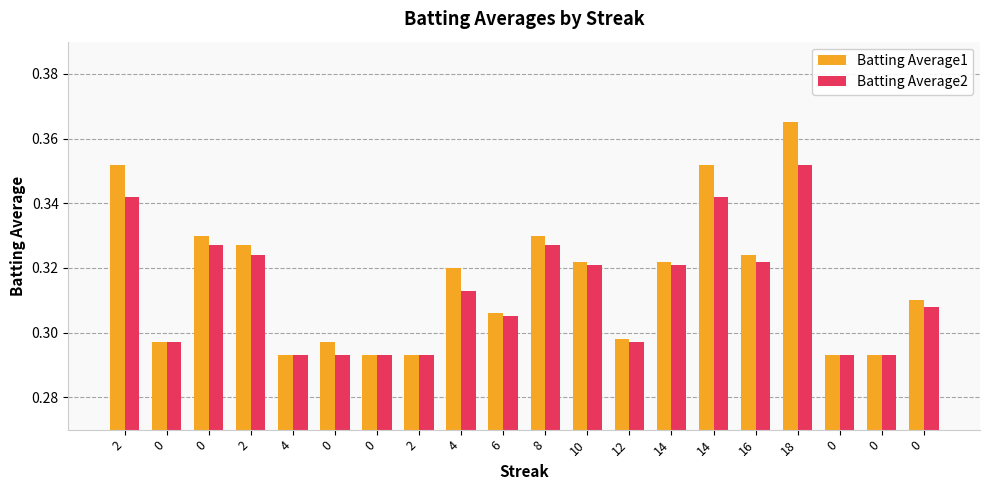

Between 14 and 0, which series saw the biggest shift?

Batting Average1